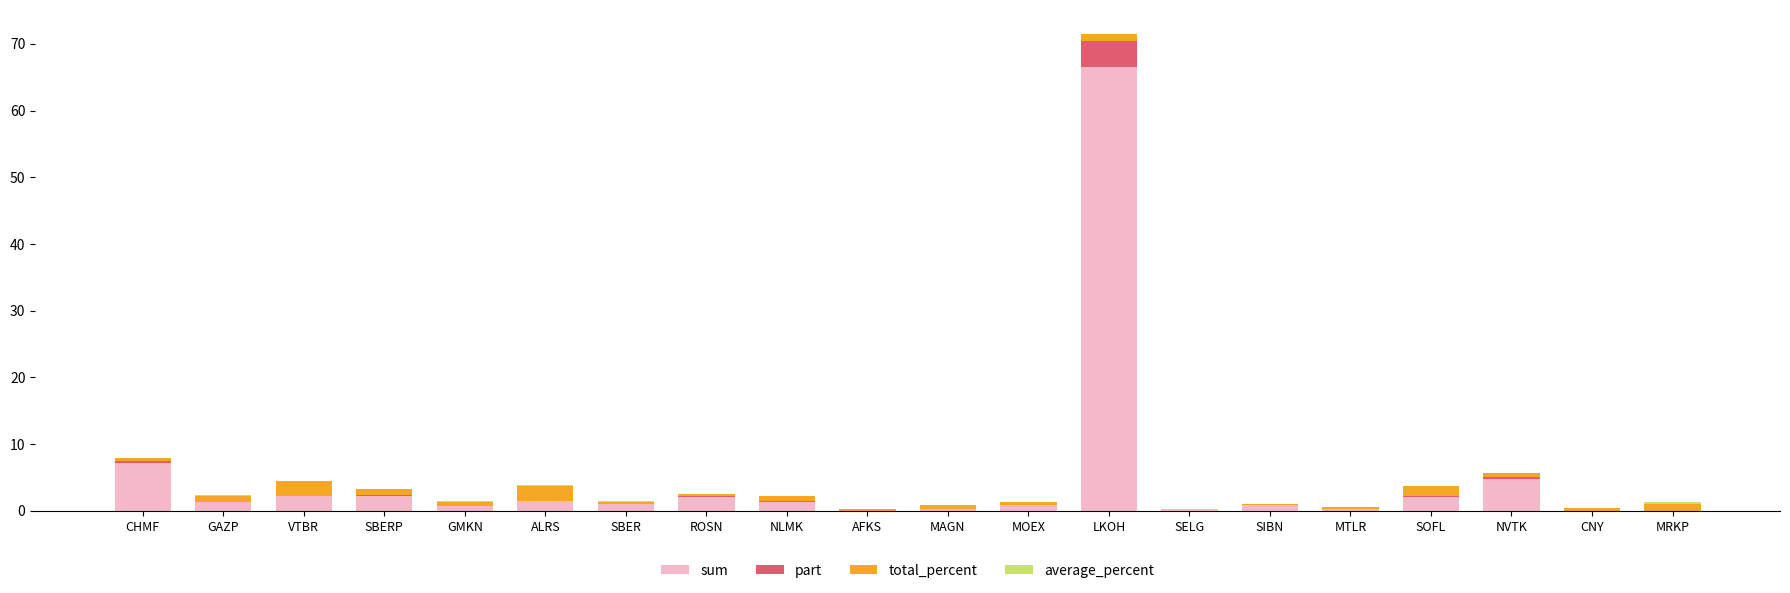

What is the sum of all sum values?

95.4